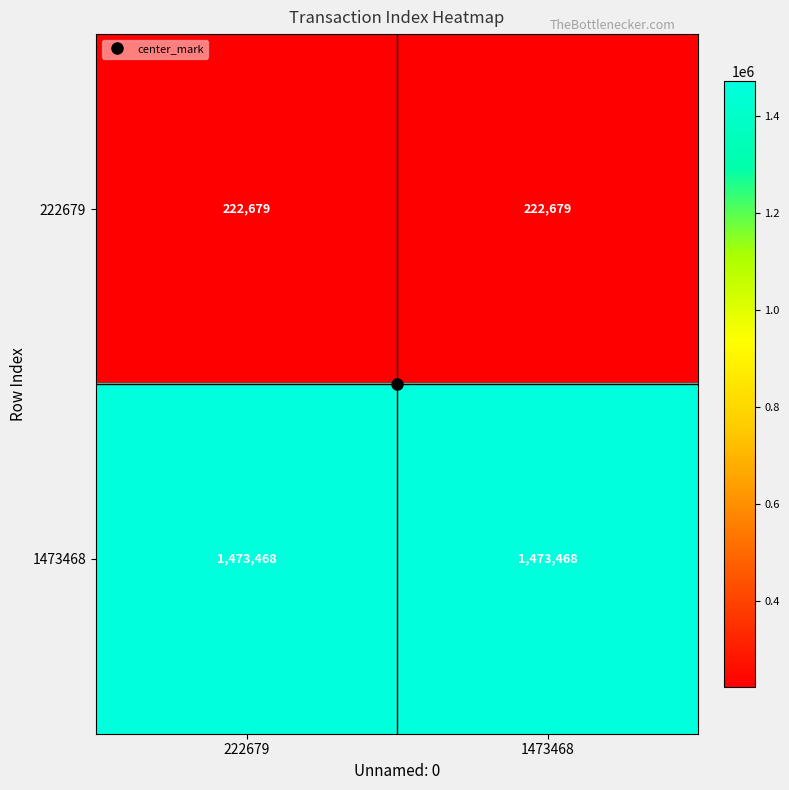

The value of 222679 at 1473468 is 222679. True or false?

True